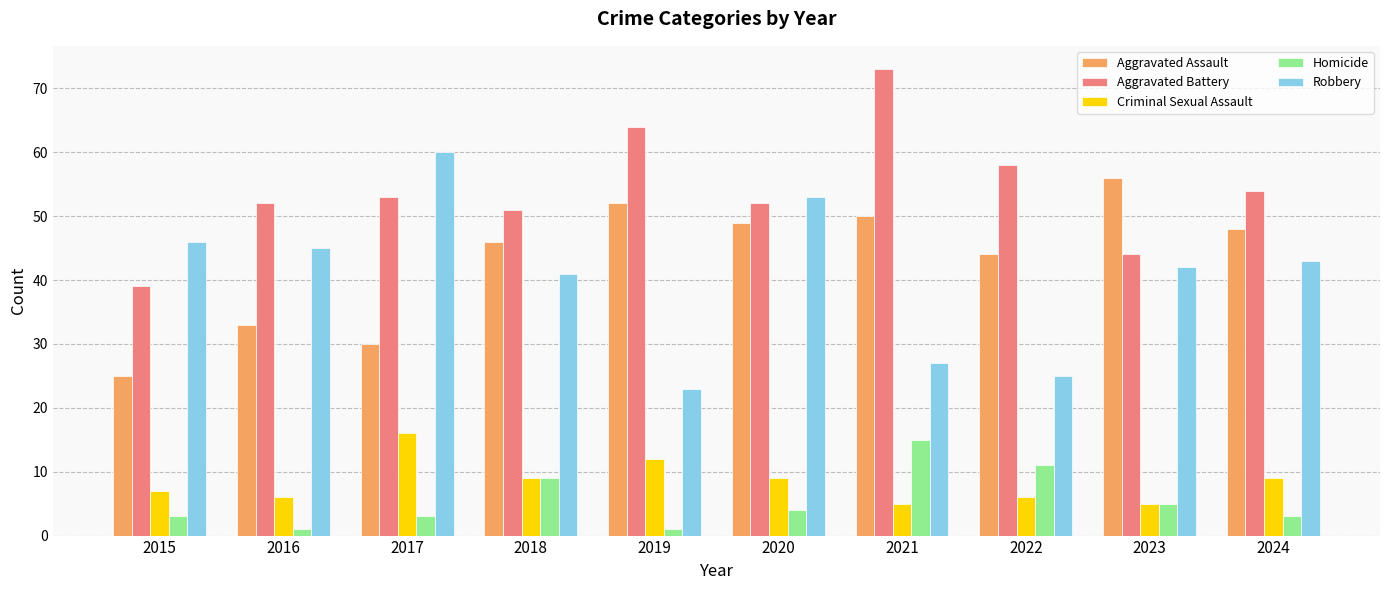

Reading right to left, what are all the values shown in this chart?

Aggravated Assault: 2024=48	2023=56	2022=44	2021=50	2020=49	2019=52	2018=46	2017=30	2016=33	2015=25
Aggravated Battery: 2024=54	2023=44	2022=58	2021=73	2020=52	2019=64	2018=51	2017=53	2016=52	2015=39
Criminal Sexual Assault: 2024=9	2023=5	2022=6	2021=5	2020=9	2019=12	2018=9	2017=16	2016=6	2015=7
Homicide: 2024=3	2023=5	2022=11	2021=15	2020=4	2019=1	2018=9	2017=3	2016=1	2015=3
Robbery: 2024=43	2023=42	2022=25	2021=27	2020=53	2019=23	2018=41	2017=60	2016=45	2015=46